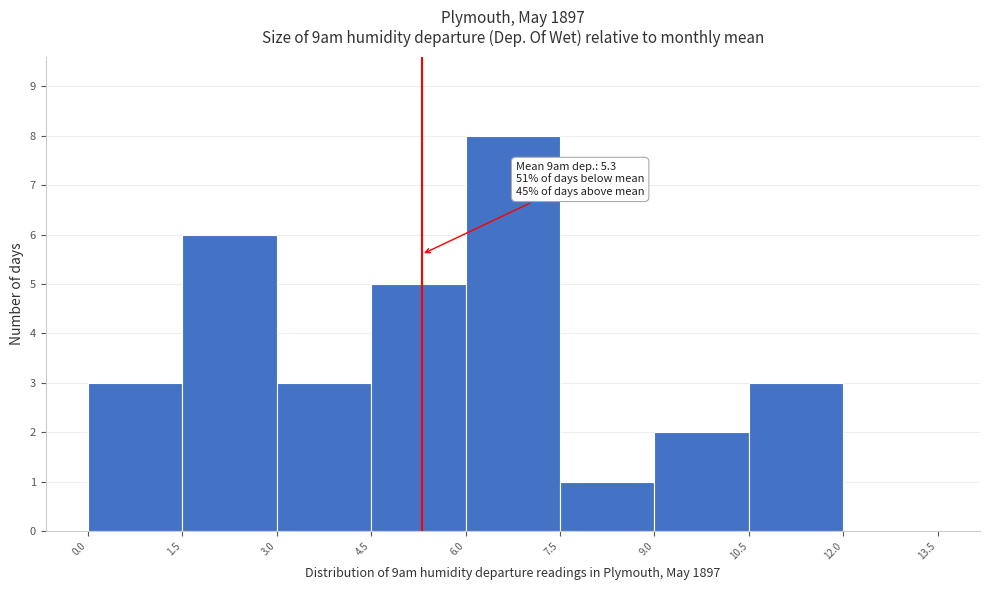

Over which range of the x-axis is the bar tallest?

6.0 to 7.5